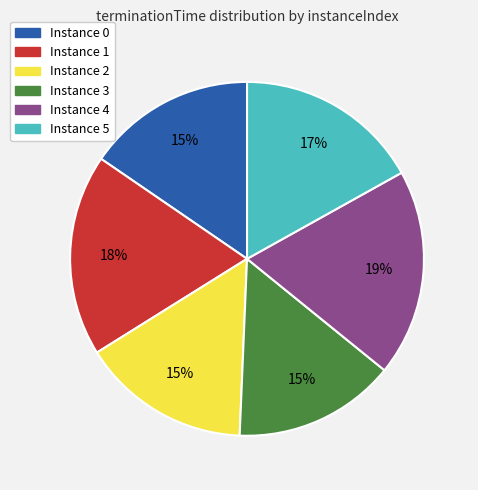

To the nearest percent, what is the difference between the largest and smallest slice percentages?

4%